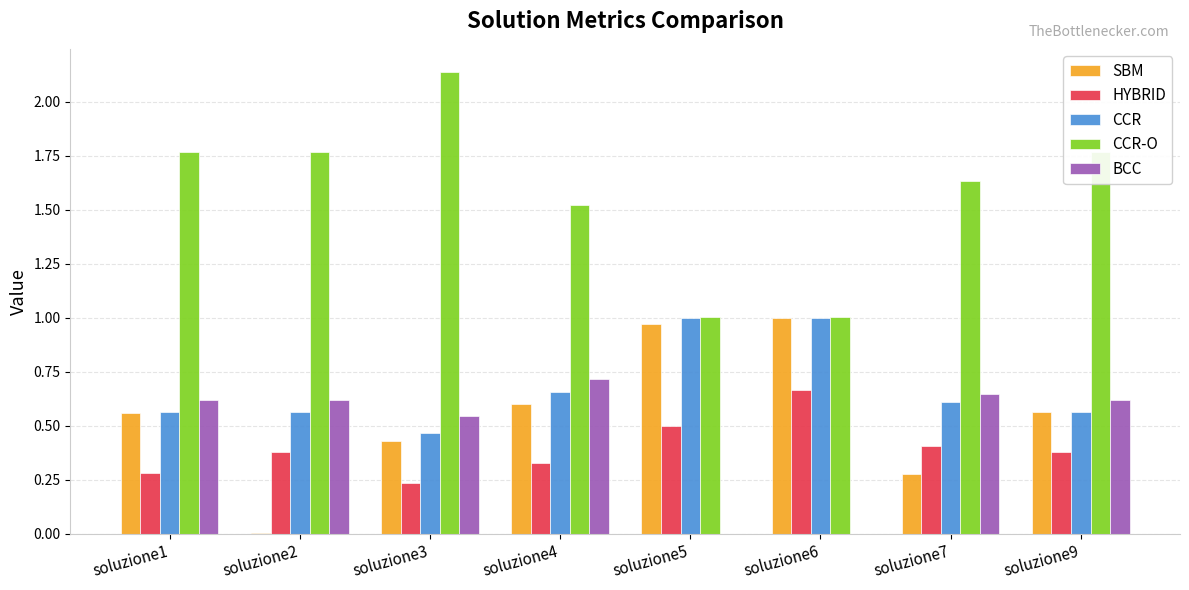

What is the total value across all series at soluzione9?

3.9